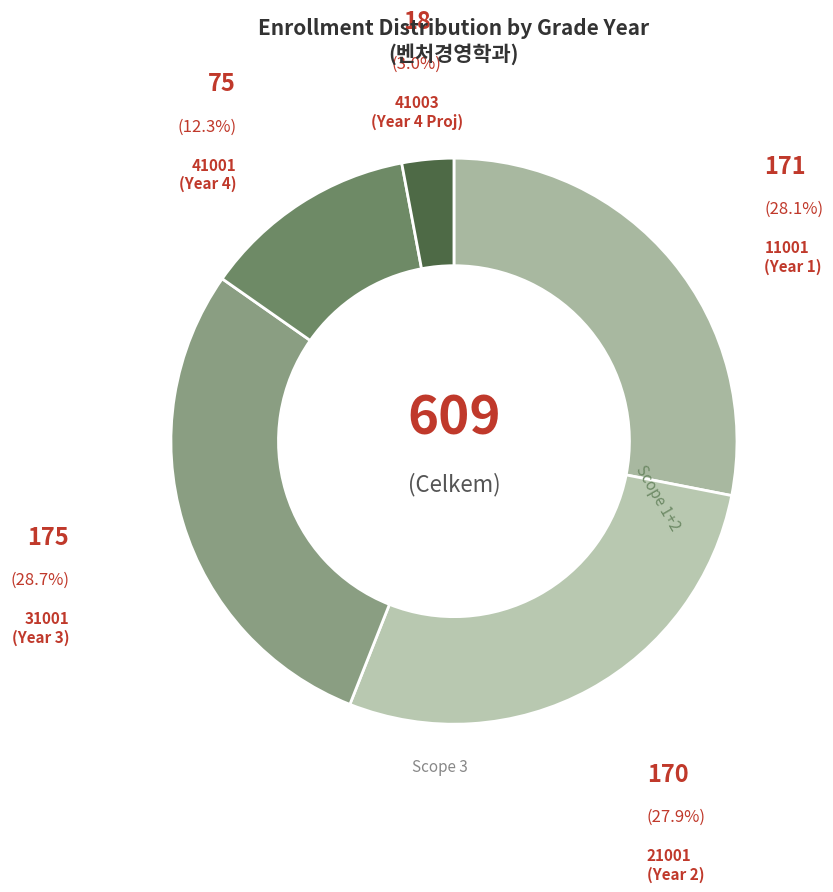

Do 21001 (Year 2) and 11001 (Year 1) together represent more than half of the pie?

Yes